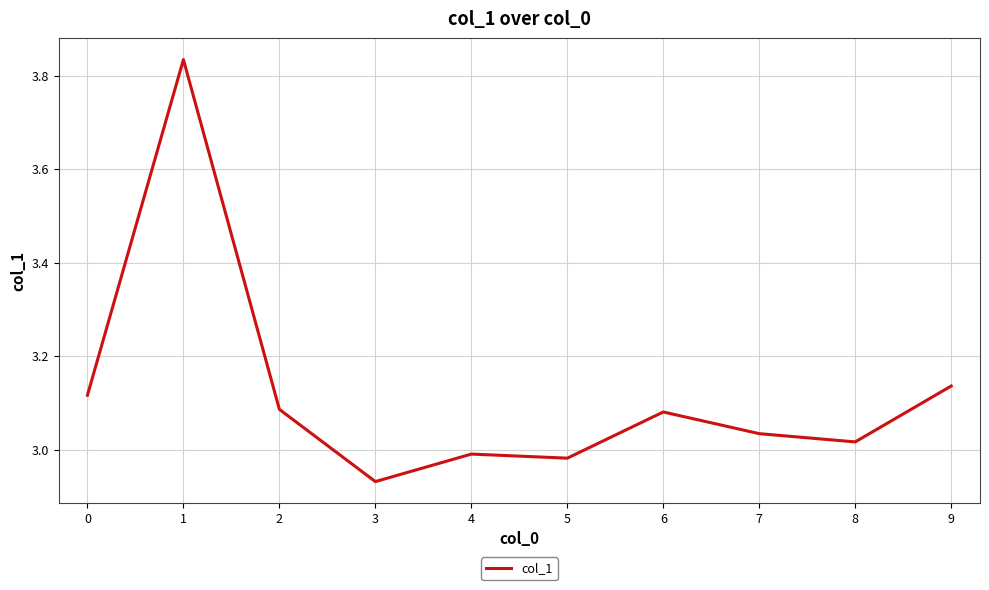

How many lines are shown in the chart?

1